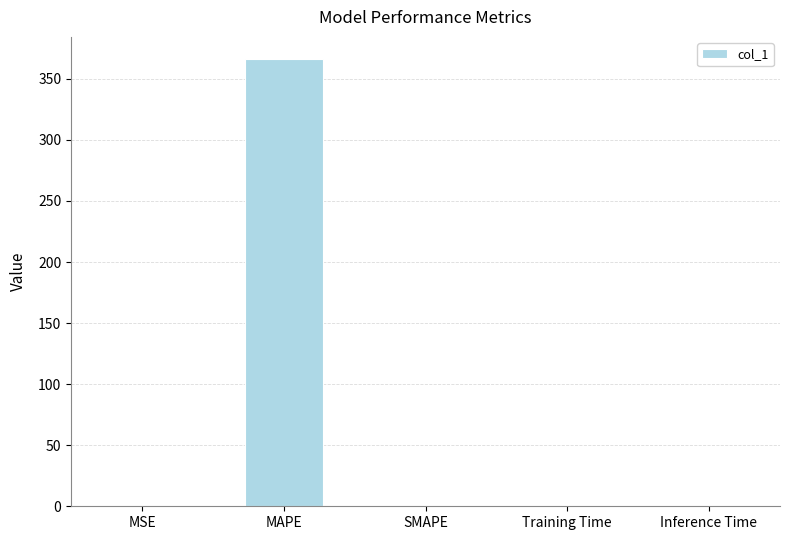

The chart shows a value of 202.5 at SMAPE. True or false?

False